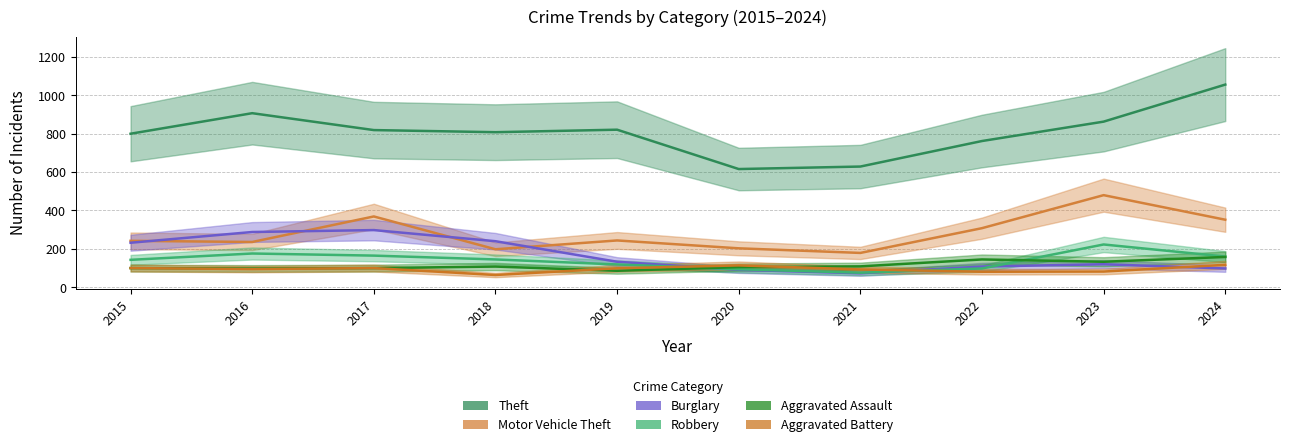

At which category does Aggravated Battery reach its first local peak?

2017